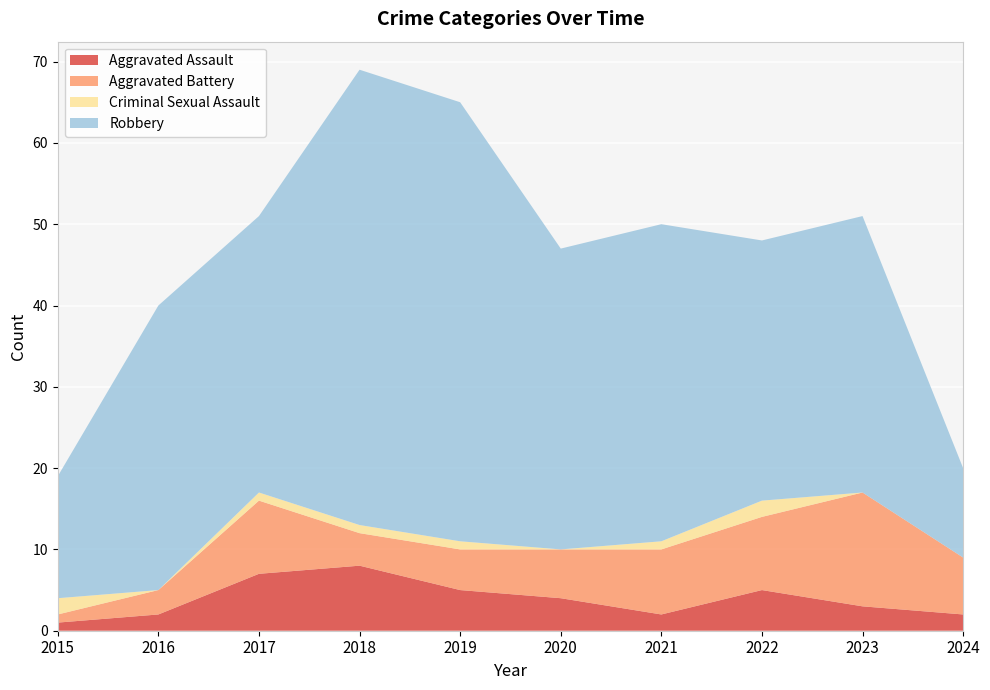

Reading left to right, transcribe all the data shown in this chart.

Aggravated Assault: 2015=1	2016=2	2017=7	2018=8	2019=5	2020=4	2021=2	2022=5	2023=3	2024=2
Aggravated Battery: 2015=1	2016=3	2017=9	2018=4	2019=5	2020=6	2021=8	2022=9	2023=14	2024=7
Criminal Sexual Assault: 2015=2	2016=0	2017=1	2018=1	2019=1	2020=0	2021=1	2022=2	2023=0	2024=0
Robbery: 2015=15	2016=35	2017=34	2018=56	2019=54	2020=37	2021=39	2022=32	2023=34	2024=11